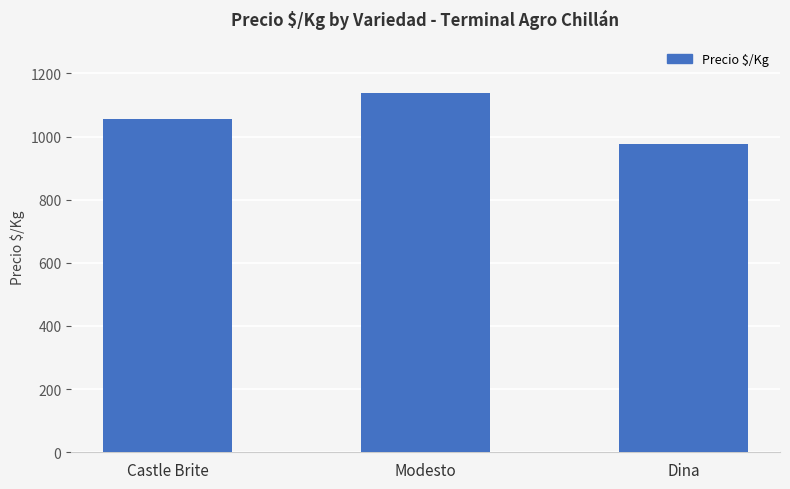

Does the chart contain any negative values?

No